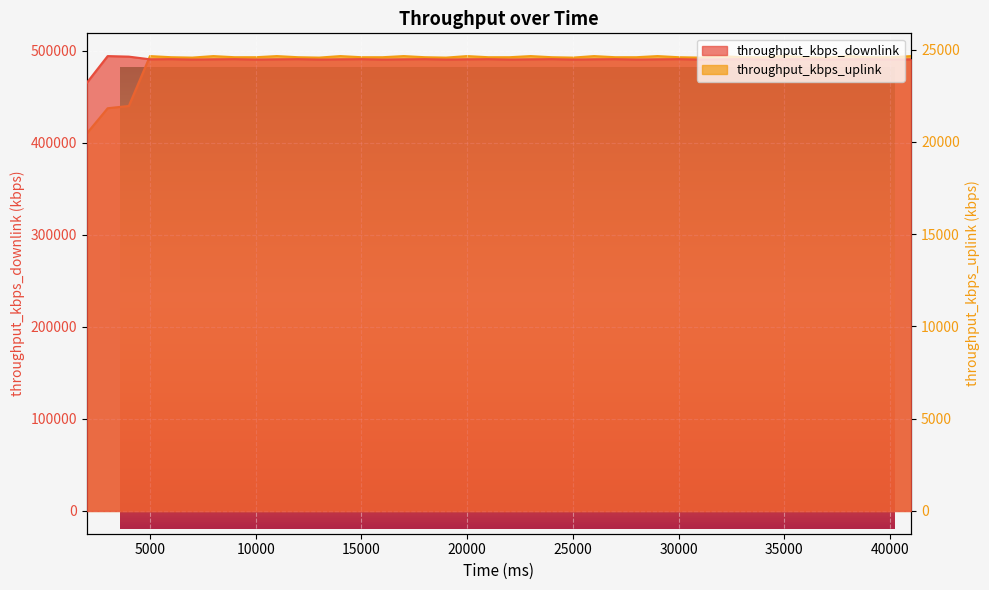

True or false: throughput_kbps_downlink has a value of 490812.0 at 41000.

True